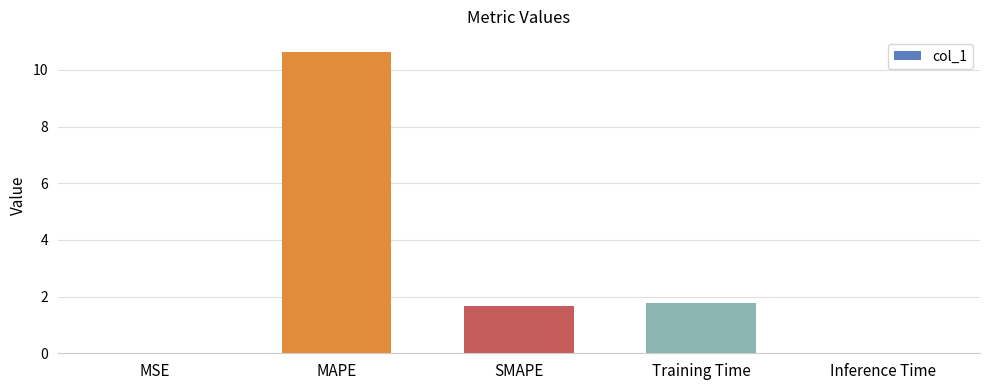

What is the difference between the values at SMAPE and MSE?

1.7